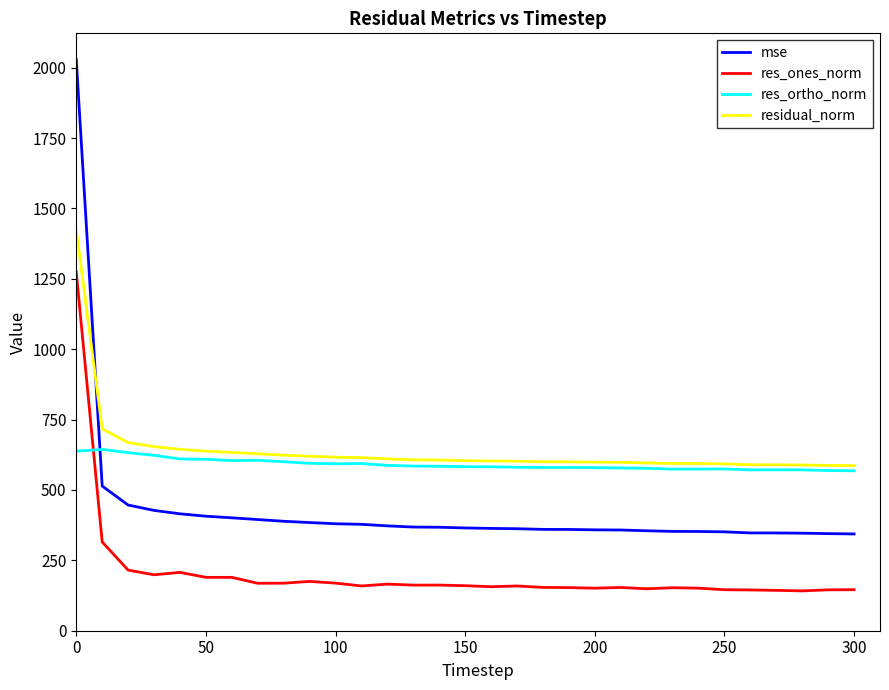

Rank the series by their maximum value, from lowest to highest.

res_ortho_norm, res_ones_norm, residual_norm, mse